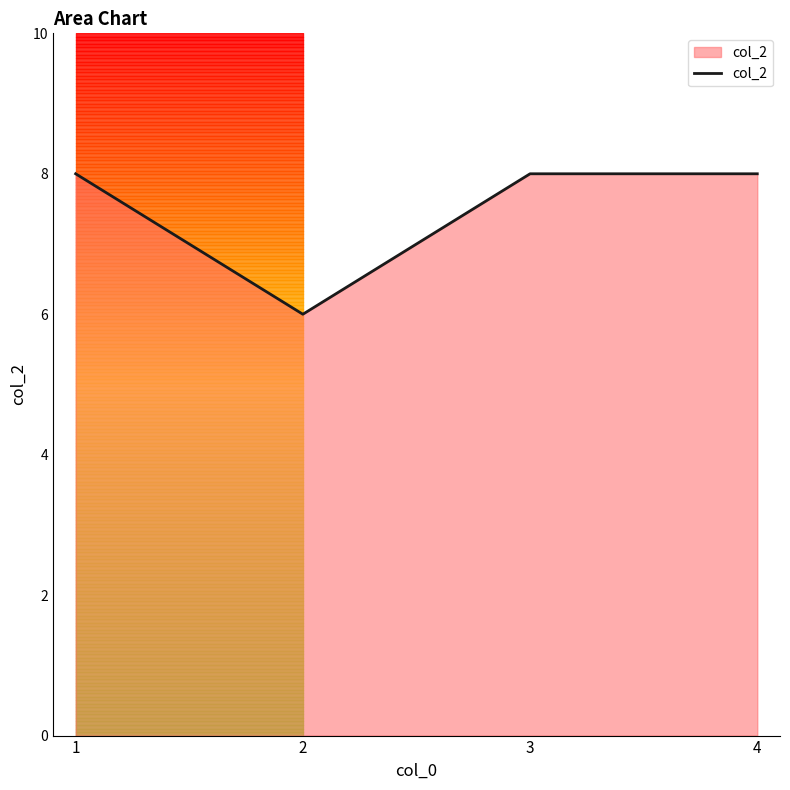

Does the chart have visible grid lines?

No